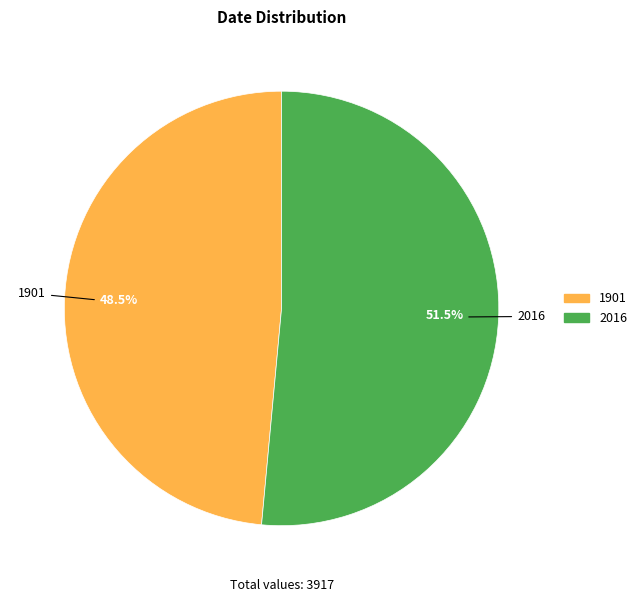

To the nearest percent, what is the combined percentage of 2016 and 1901?

100%